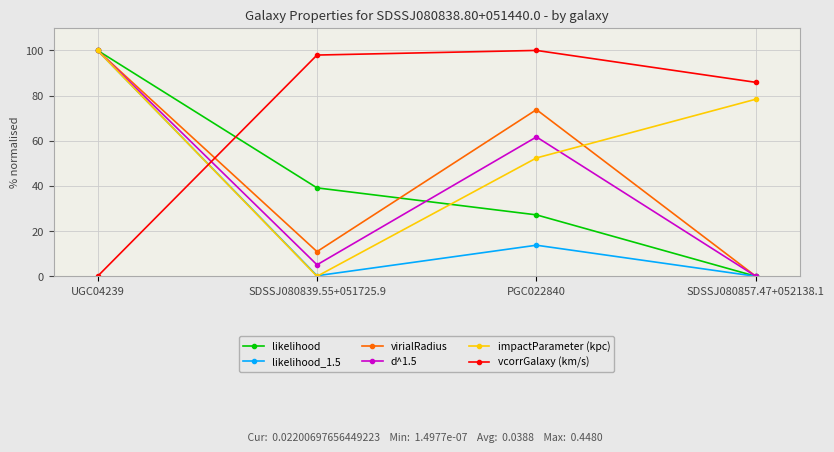

What is the average value of the d^1.5 series?

41.7